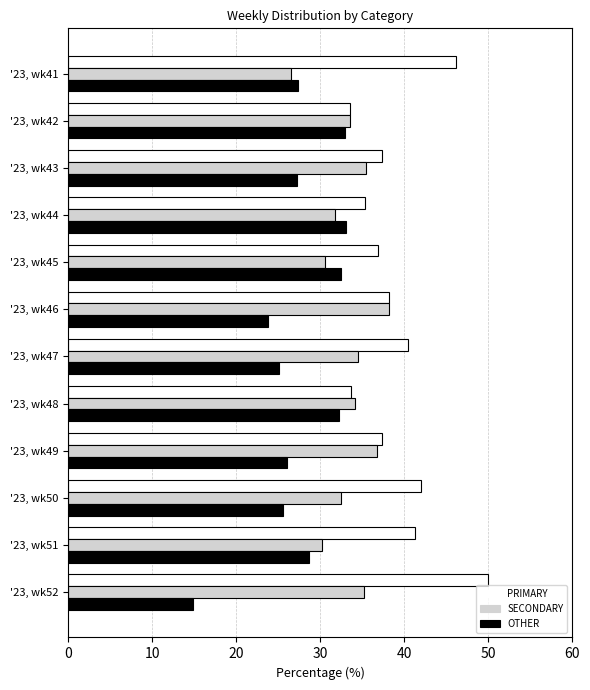

List the labels in order of OTHER value, smallest first.

'23, wk52, '23, wk46, '23, wk47, '23, wk50, '23, wk49, '23, wk43, '23, wk41, '23, wk51, '23, wk48, '23, wk45, '23, wk42, '23, wk44